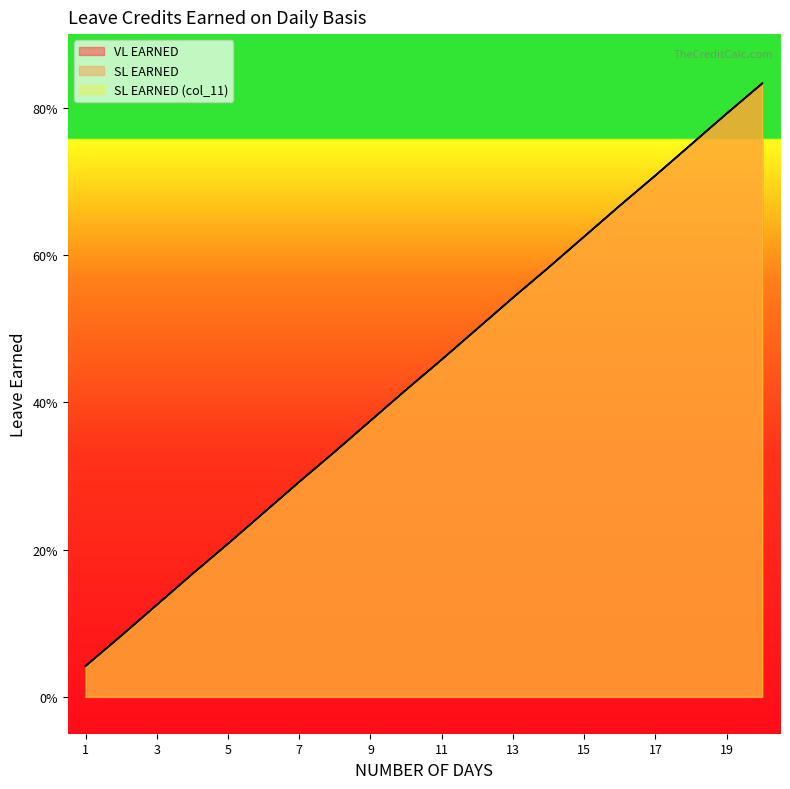

What is the value of the VL EARNED point at the 19th from the left?

0.8